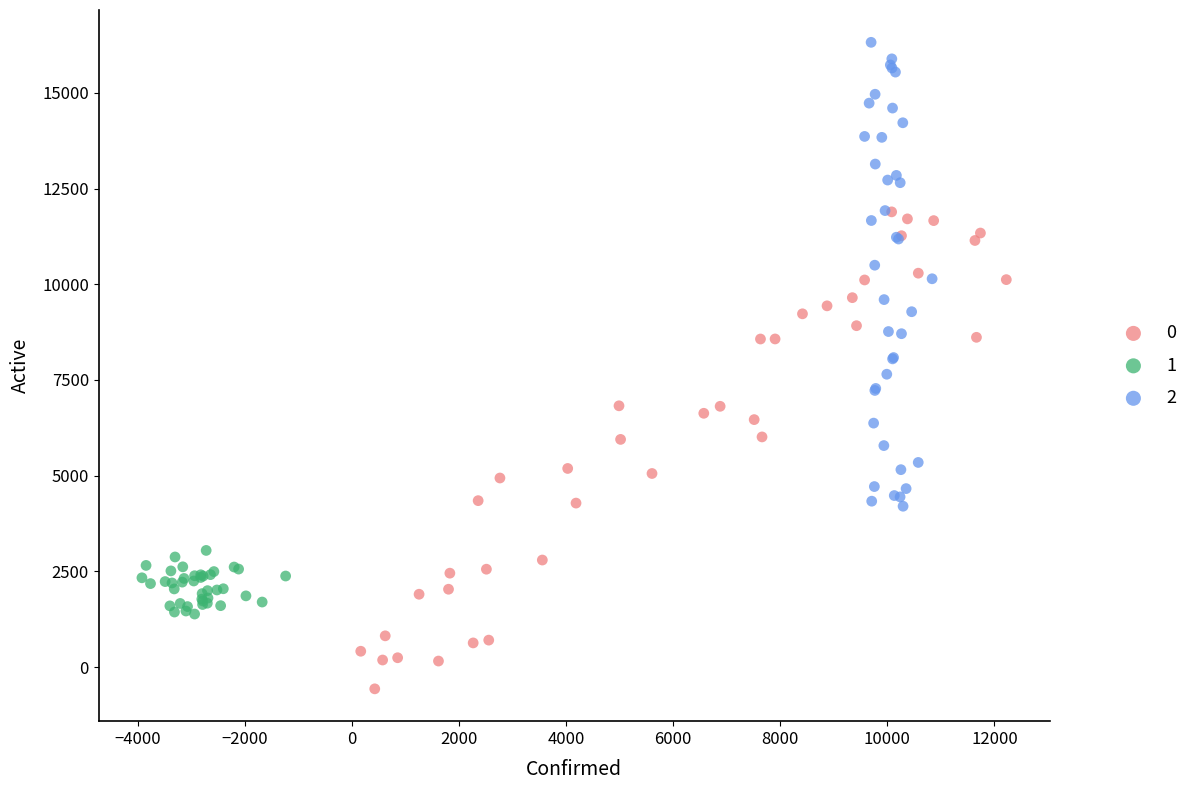

What are all the series names shown in the legend?

0, 1, 2